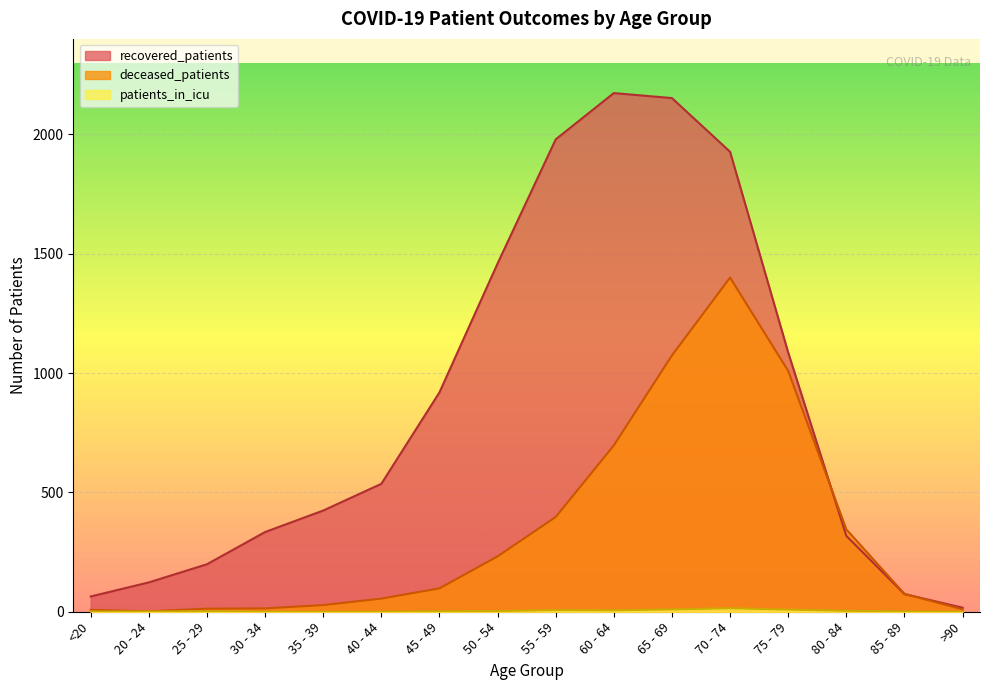

True or false: deceased_patients has a value of 28 at 35 - 39.

True